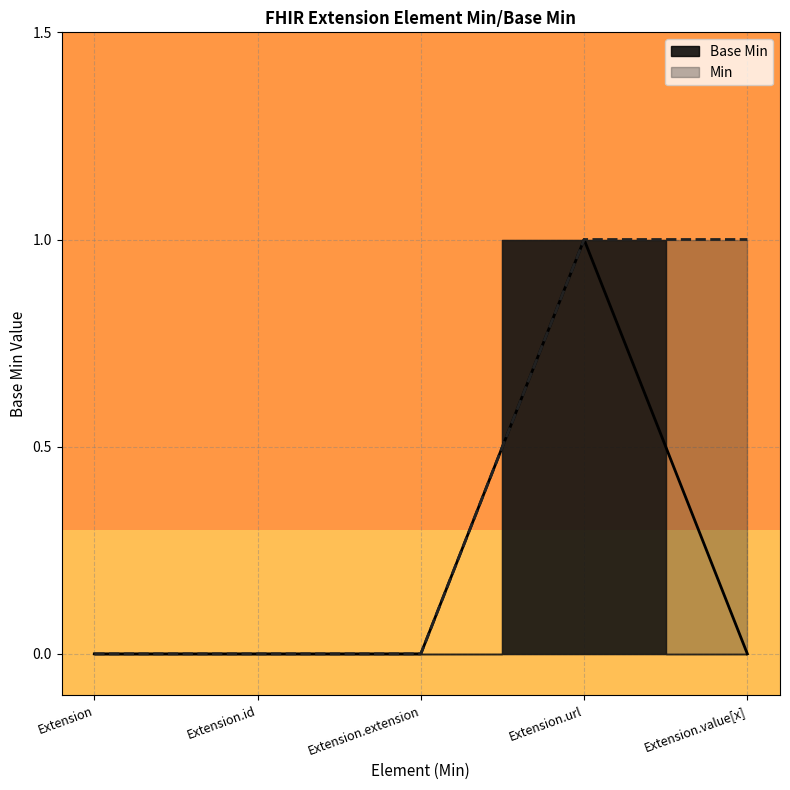

Count the number of categories in the chart.

5